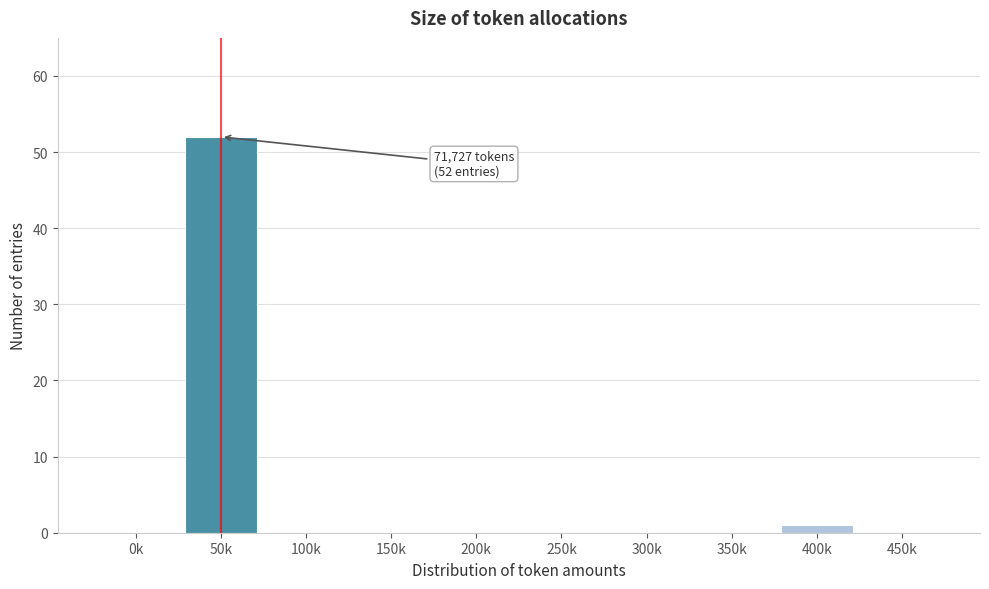

Reading left to right, transcribe all the data shown in this chart.

0k=0	50k=52	100k=0	150k=0	200k=0	250k=0	300k=0	350k=0	400k=1	450k=0